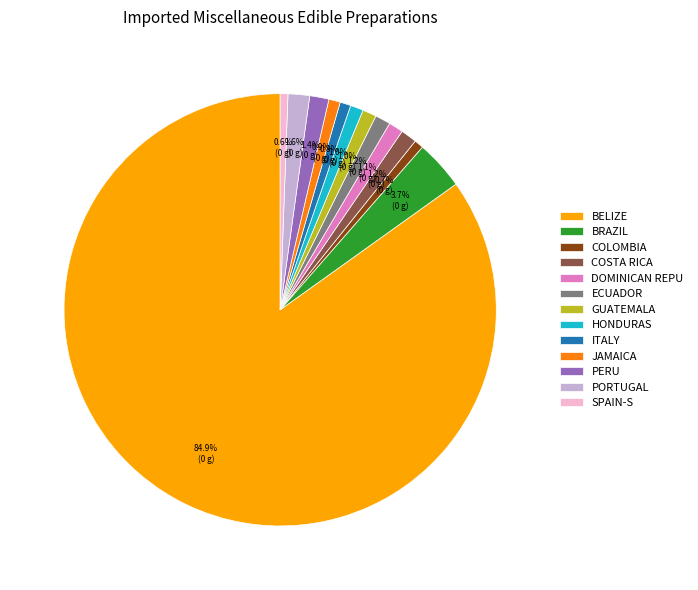

Combined, what portion of the pie is GUATEMALA and COLOMBIA?

1.7%